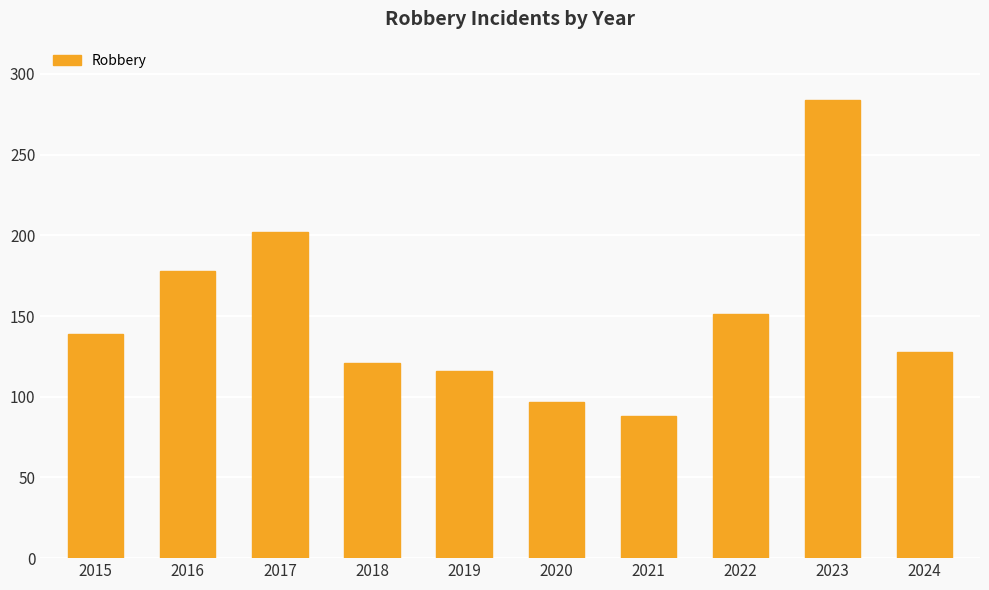

Are the bars horizontal?

No